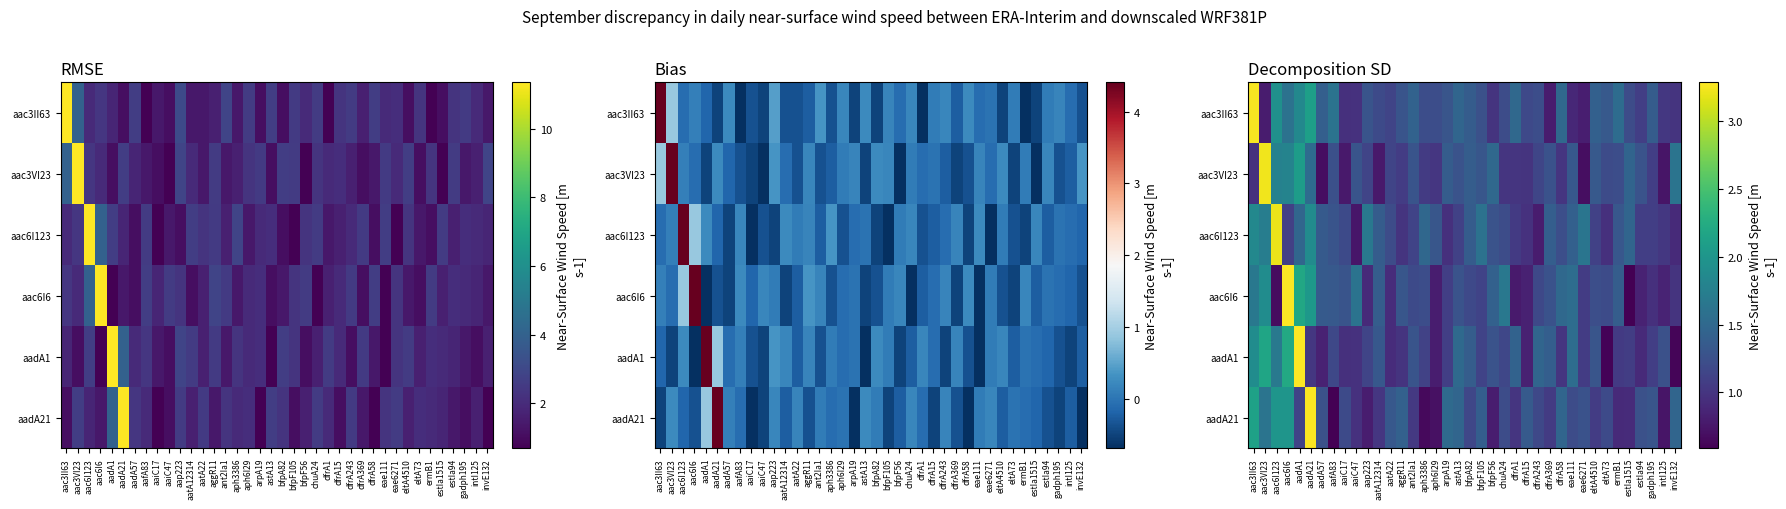

True or false: aac3VI23 has a value of 3.2 at aac3VI23.

True